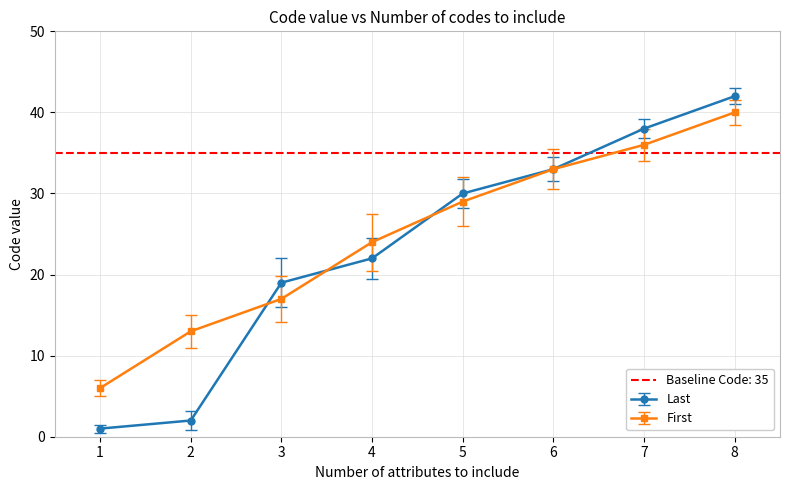

The Last series shows 15 at 10. True or false?

False